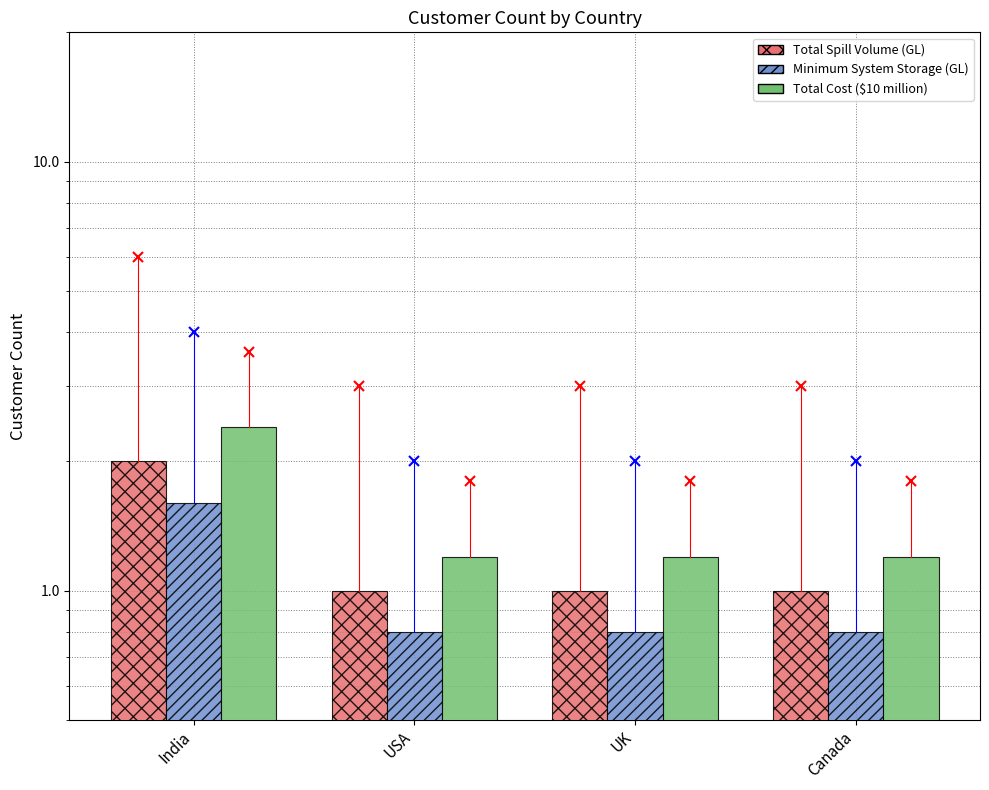

Reading left to right, extract all data points from this chart.

Total Spill Volume (GL): 2.0	1.0	1.0	1.0
Minimum System Storage (GL): 1.6	0.8	0.8	0.8
Total Cost ($10 million): 2.4	1.2	1.2	1.2